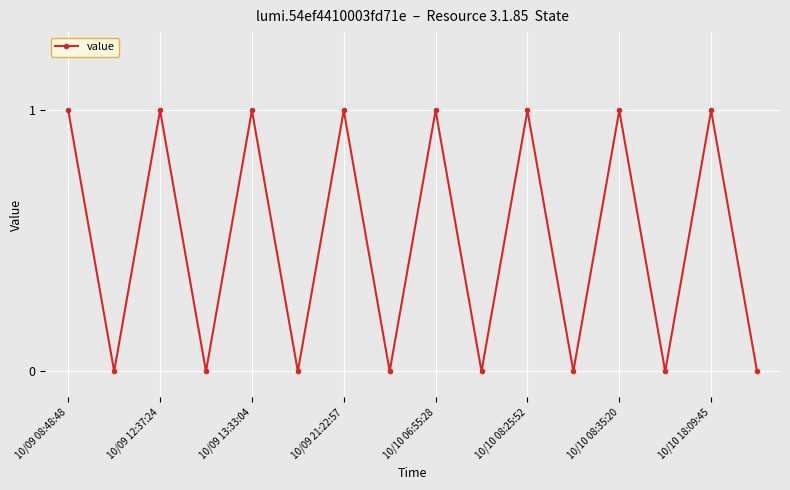

How many data points are less than 1?

8